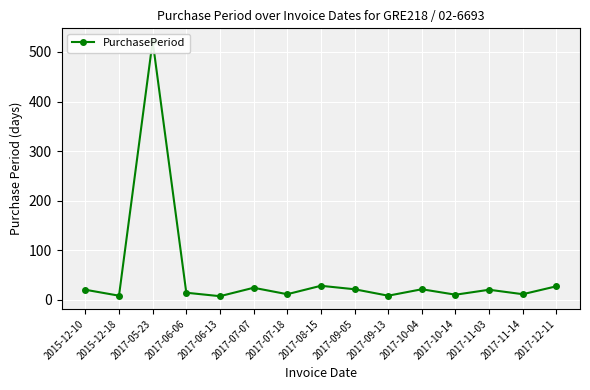

Does the chart display data point markers on the line(s)?

Yes